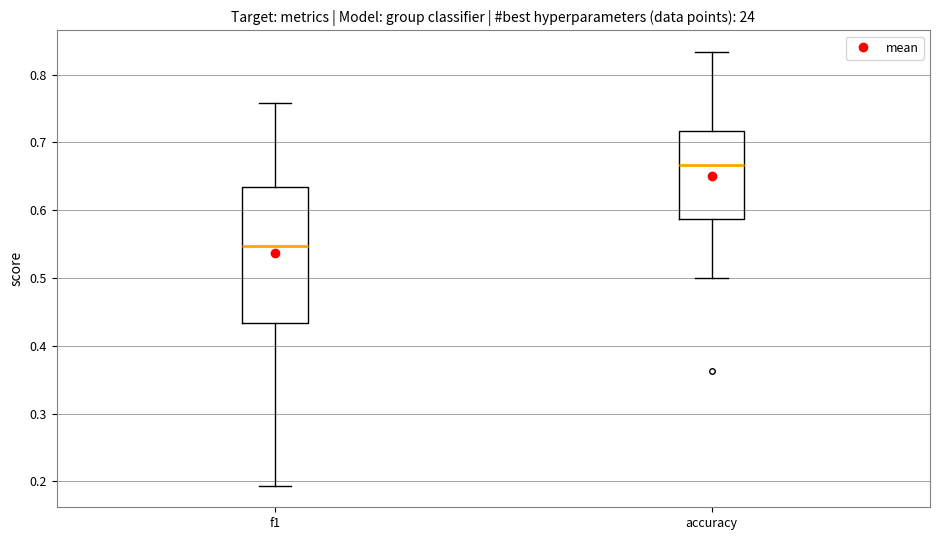

Which box has the highest median line?

accuracy